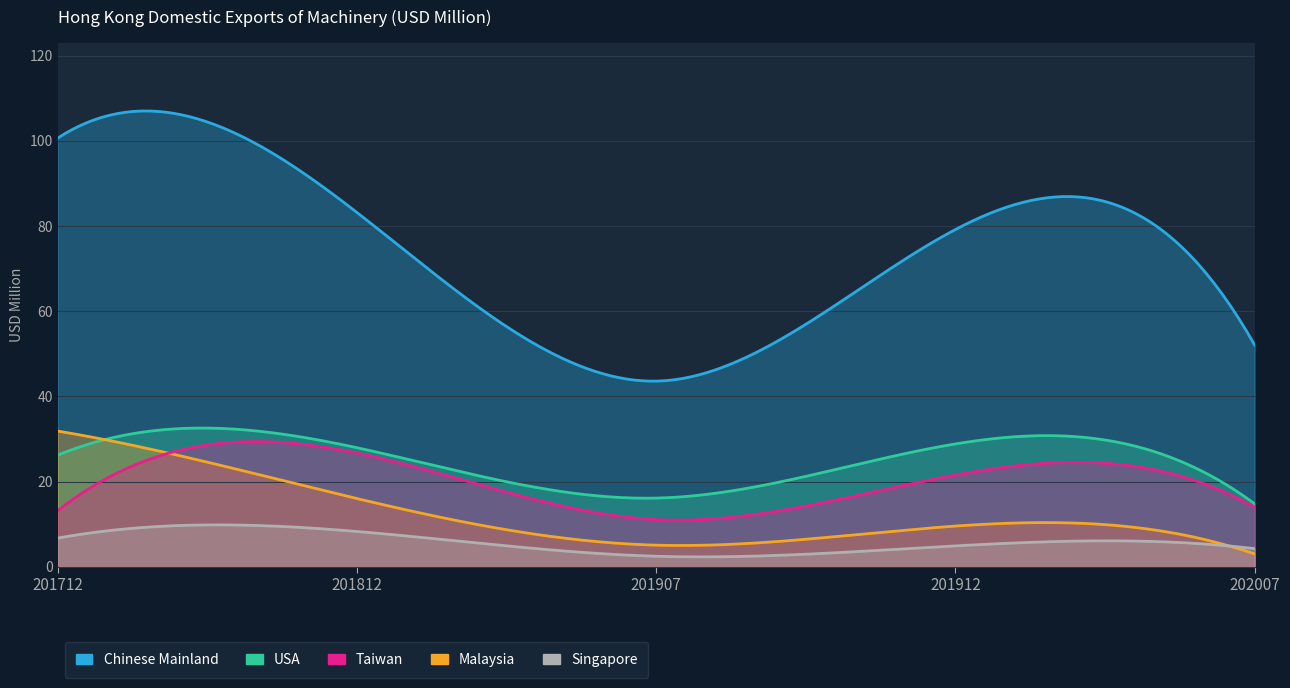

What is the spread (max minus min) of values at 202007?

49.1